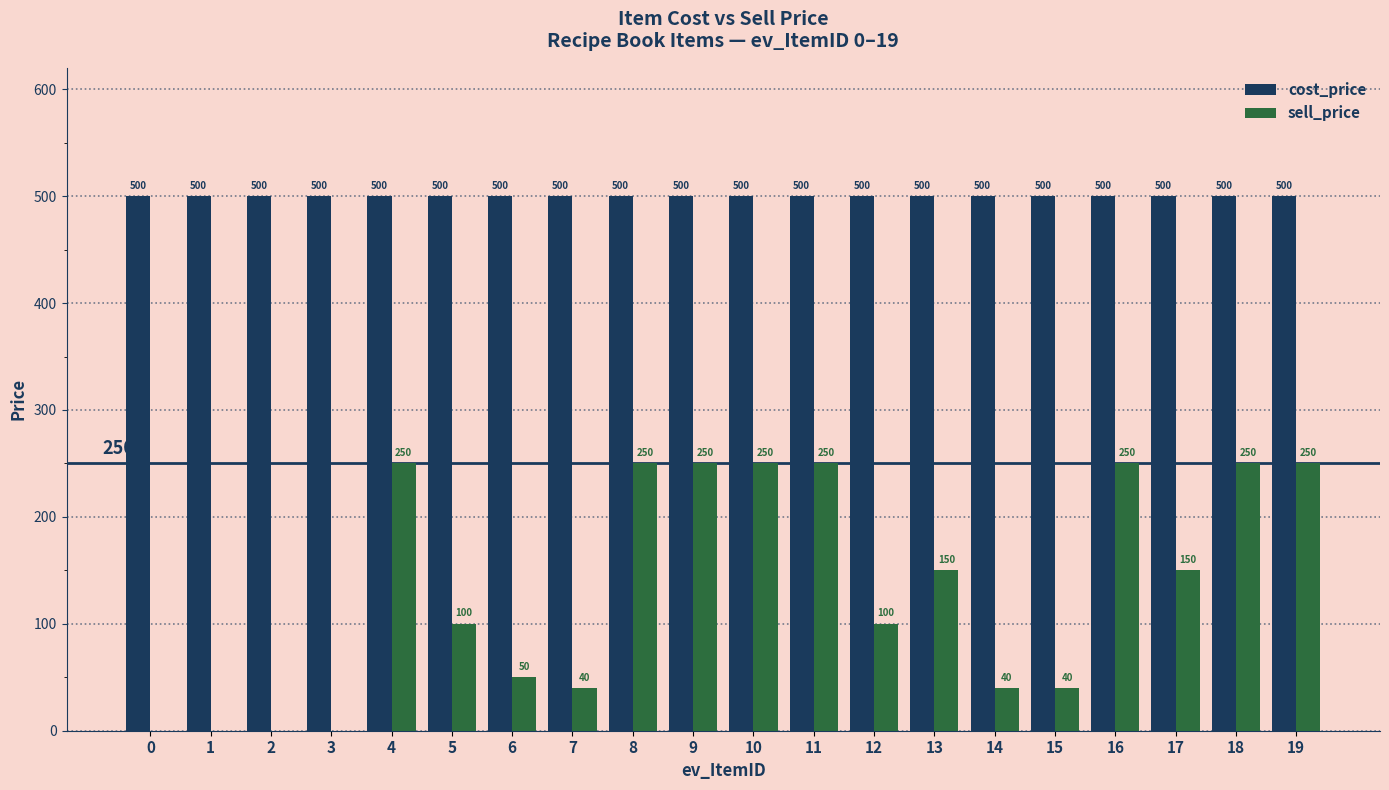

Reading right to left, what are all the values shown in this chart?

cost_price: 19=500	18=500	17=500	16=500	15=500	14=500	13=500	12=500	11=500	10=500	9=500	8=500	7=500	6=500	5=500	4=500	3=500	2=500	1=500	0=500
sell_price: 19=250	18=250	17=150	16=250	15=40	14=40	13=150	12=100	11=250	10=250	9=250	8=250	7=40	6=50	5=100	4=250	3=0	2=0	1=0	0=0